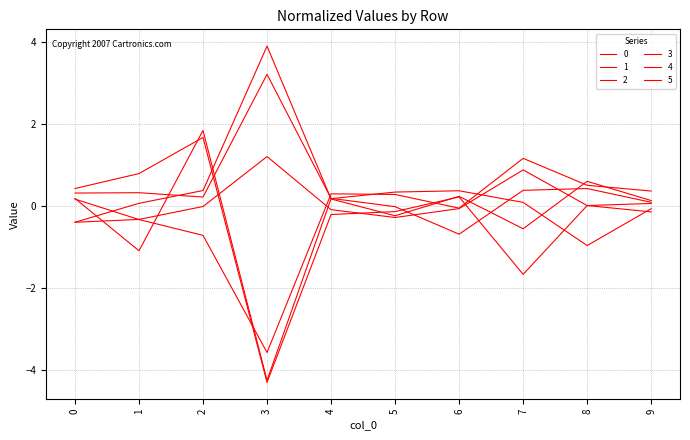

List the labels in order of 3 value, smallest first.

3, 7, 4, 5, 8, 9, 6, 0, 1, 2